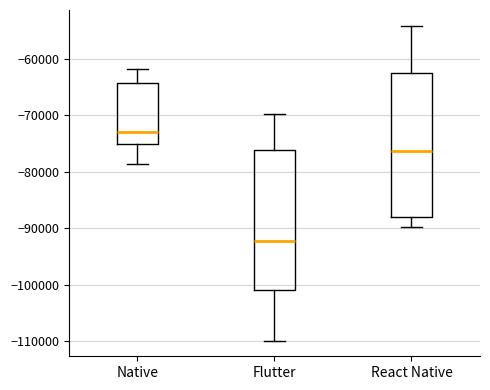

Where does the lower whisker of the box for Native end on the y-axis? The values are not printed on the chart, so give them approximately, as read against the axis.

-79000